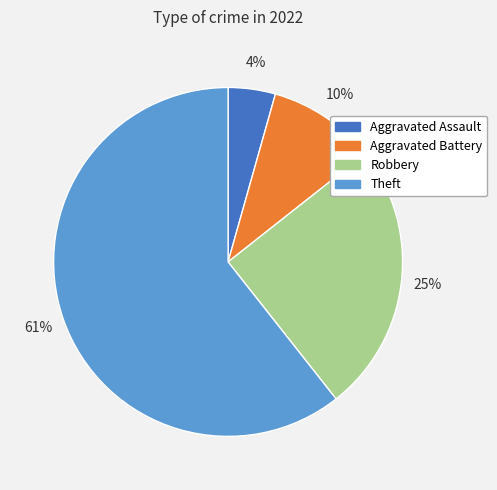

To the nearest percent, what is the average slice percentage?

25%